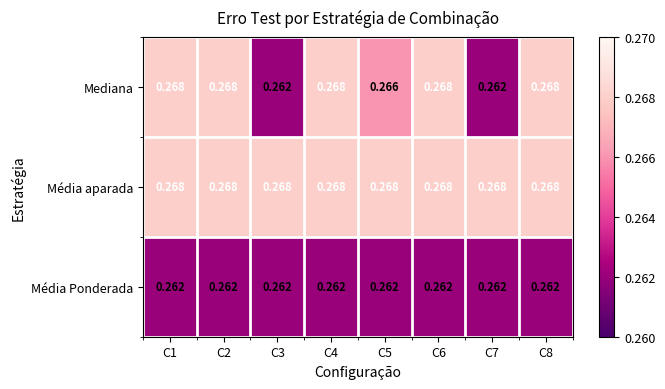

List the series in order of their overall mean, highest first.

Média aparada, Mediana, Média Ponderada